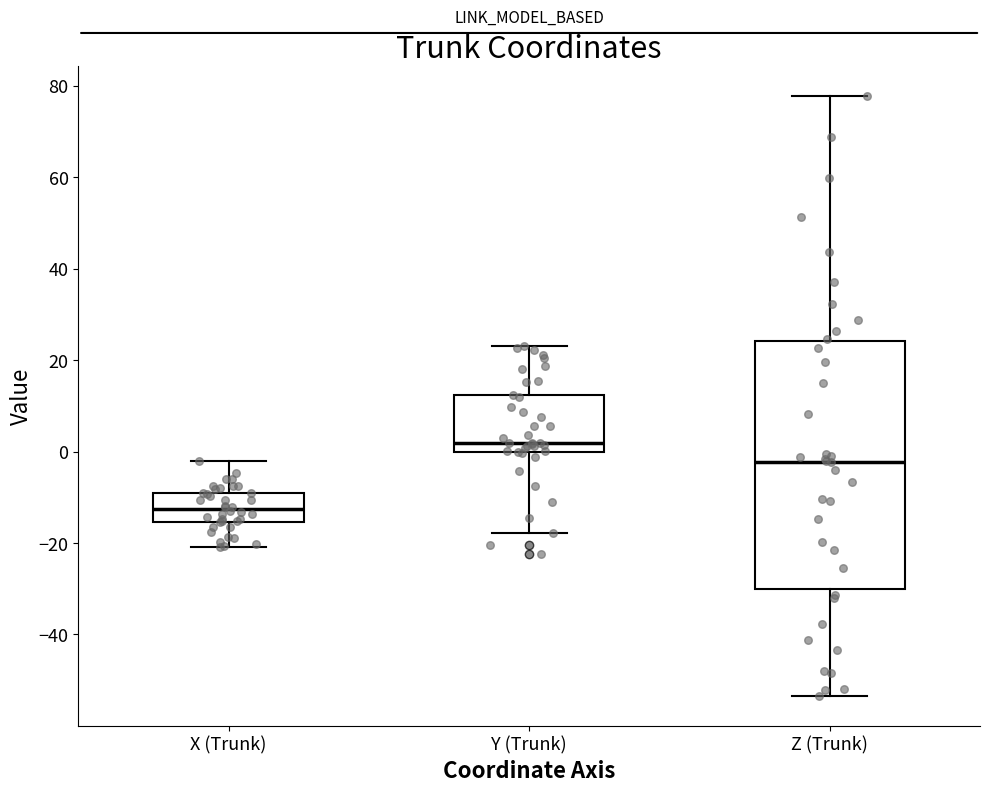

Reading left to right, read every box against the y-axis: the position of its median line, the range the box covers, and the ends of its whiskers. The values are not printed on the chart, so give them approximately, as read against the axis.

X (Trunk): median -12, box -16 to -10, whiskers -20 to -2
Y (Trunk): median 2, box 0 to 12, whiskers -18 to 24
Z (Trunk): median -2, box -30 to 24, whiskers -54 to 78